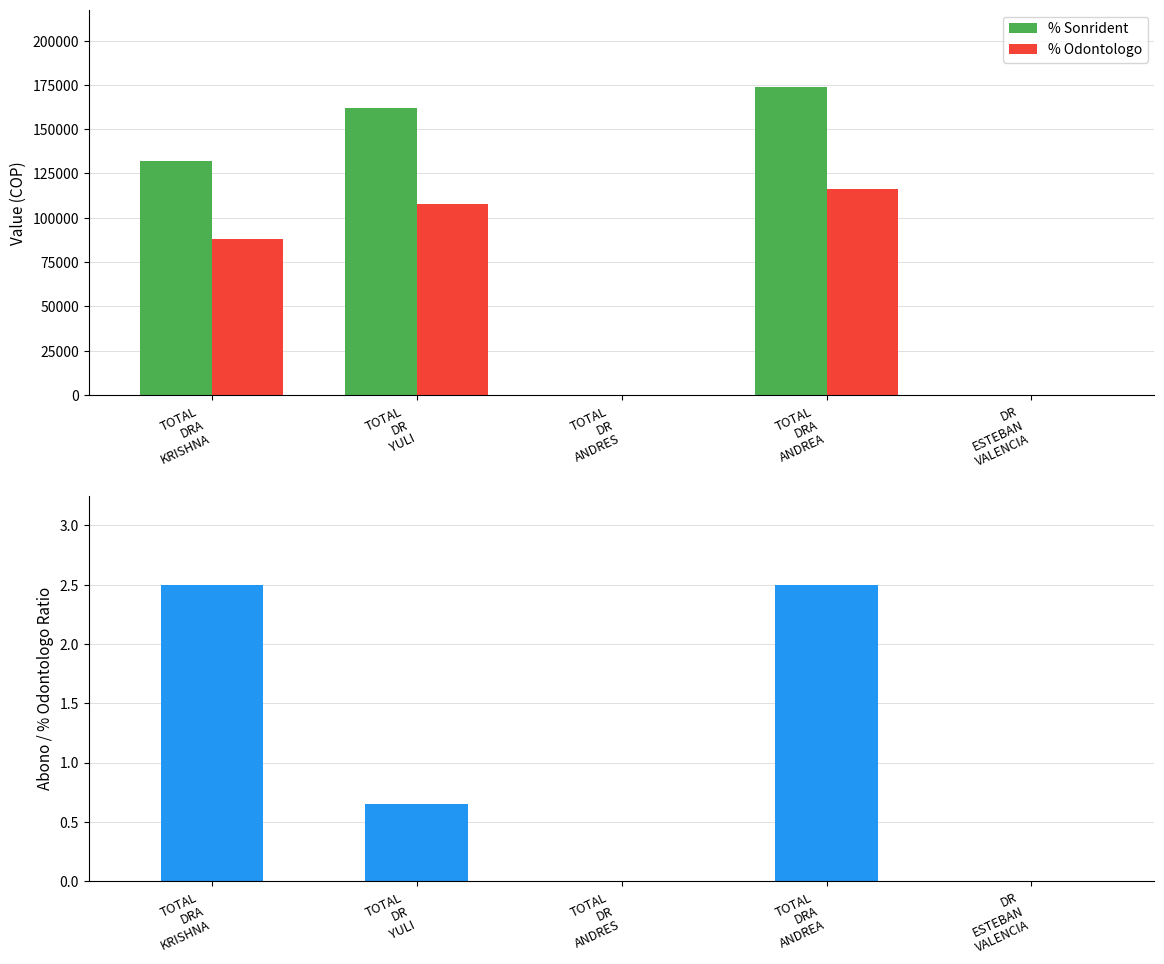

What is the maximum value shown in the chart?

174000.0